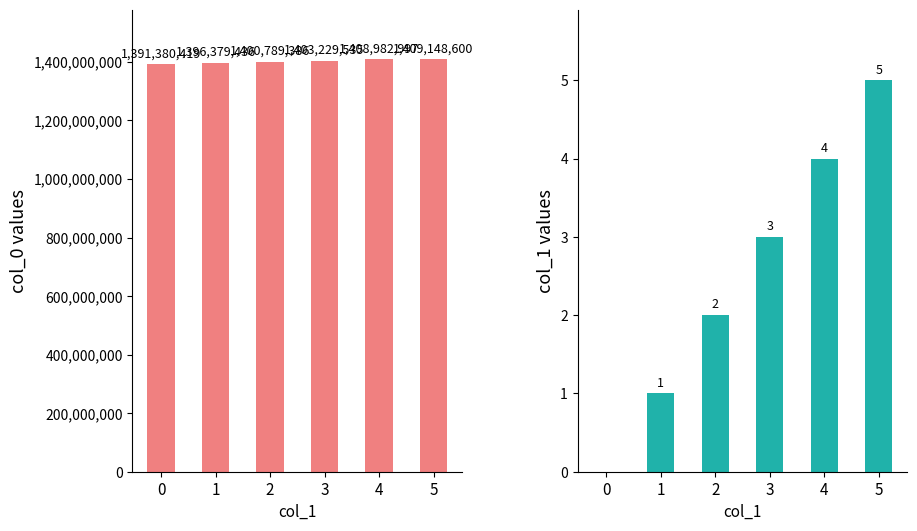

What is the sum of all col_0 values?

8409910373